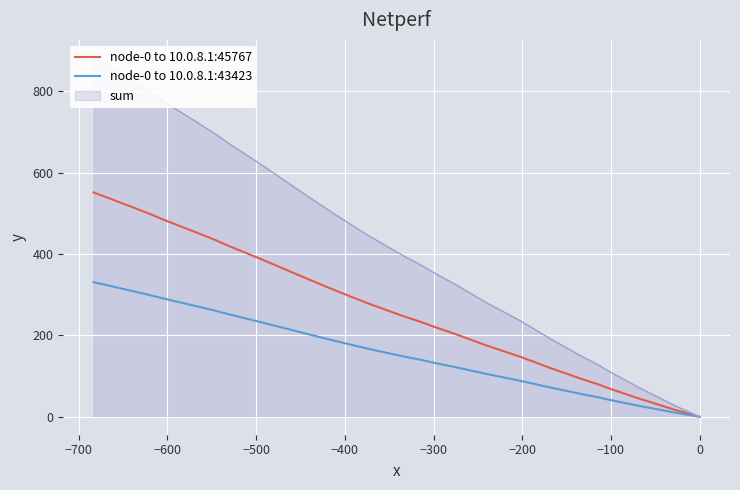

The value of node-0 to 10.0.8.1:45767 at 14 is 110.2. True or false?

False